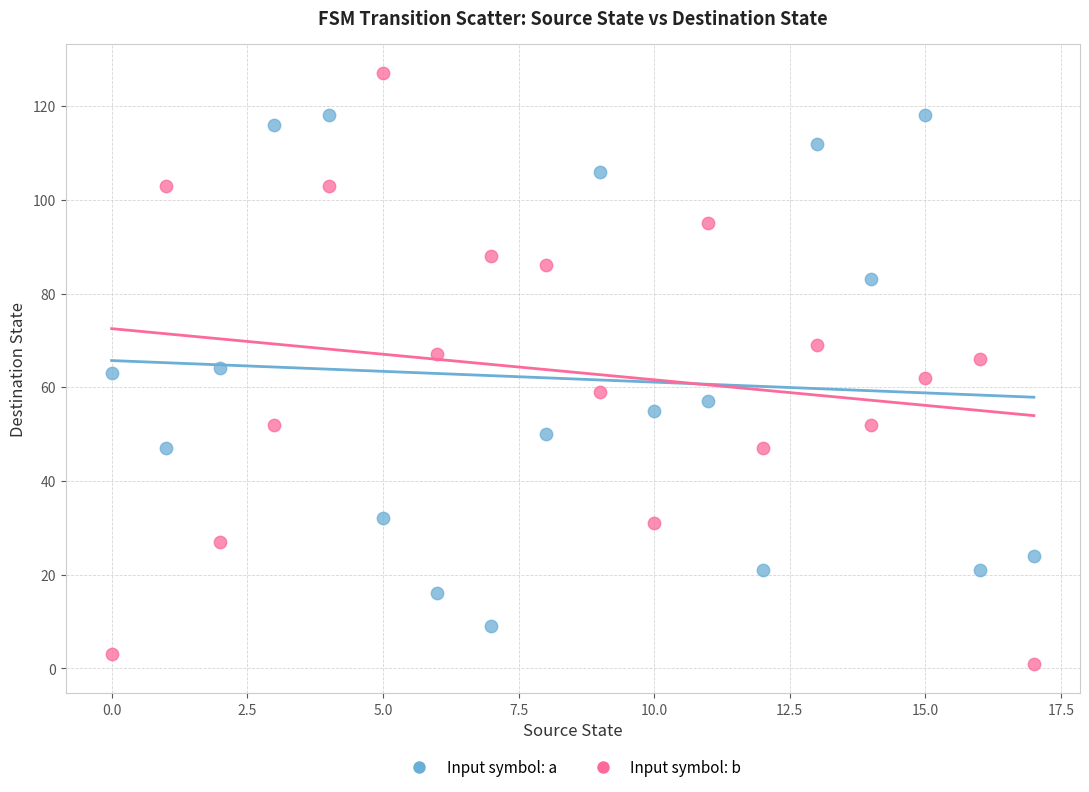

What are all the series names shown in the legend?

Input symbol: a, Input symbol: b